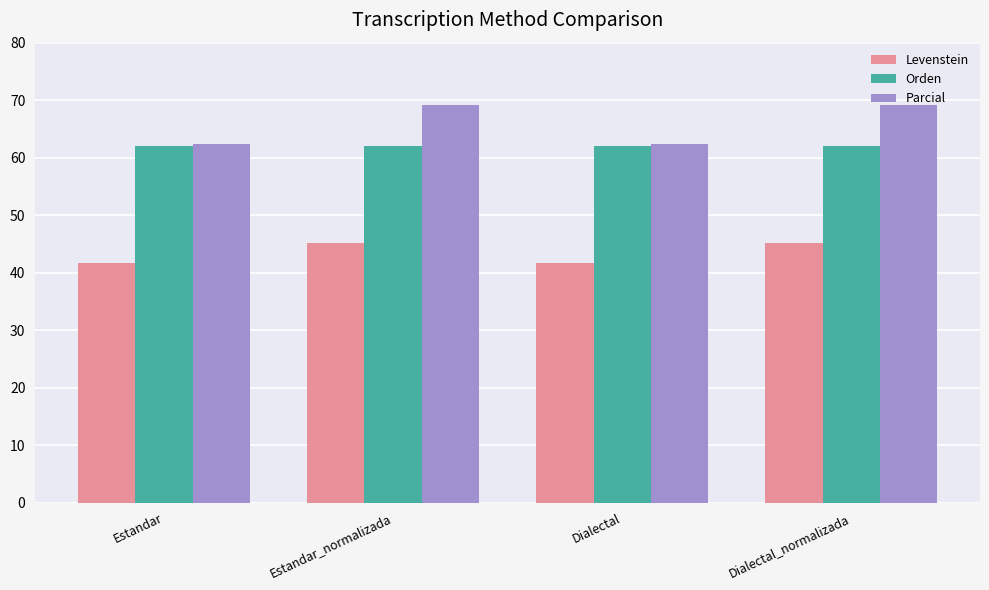

The Levenstein series shows 41.7 at Dialectal. True or false?

True